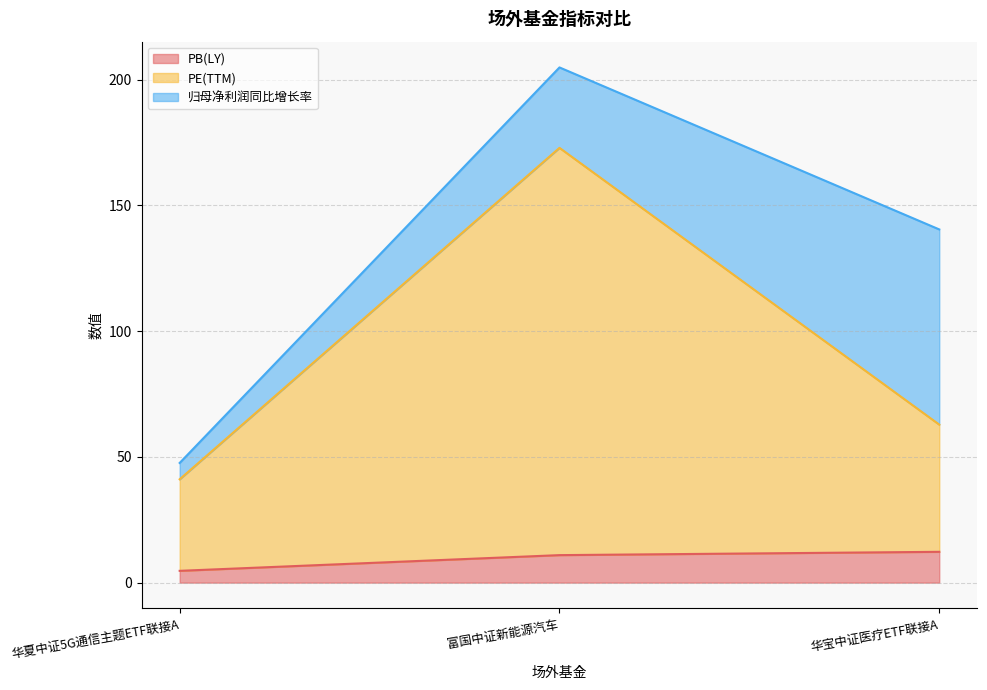

Which category has the lowest value in the PE(TTM) series?

华夏中证5G通信主题ETF联接A